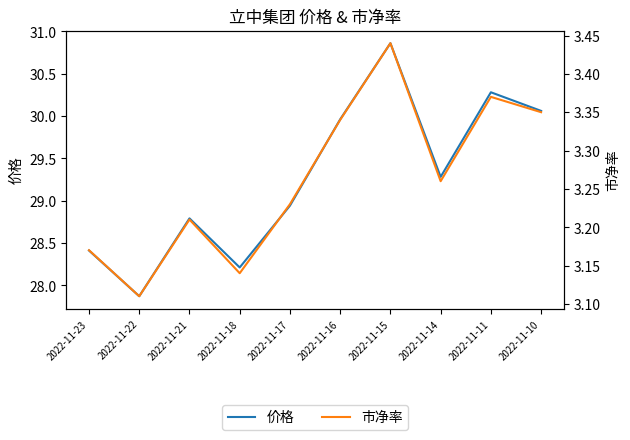

What is the value of the 价格 point at the 4th from the left?

28.2